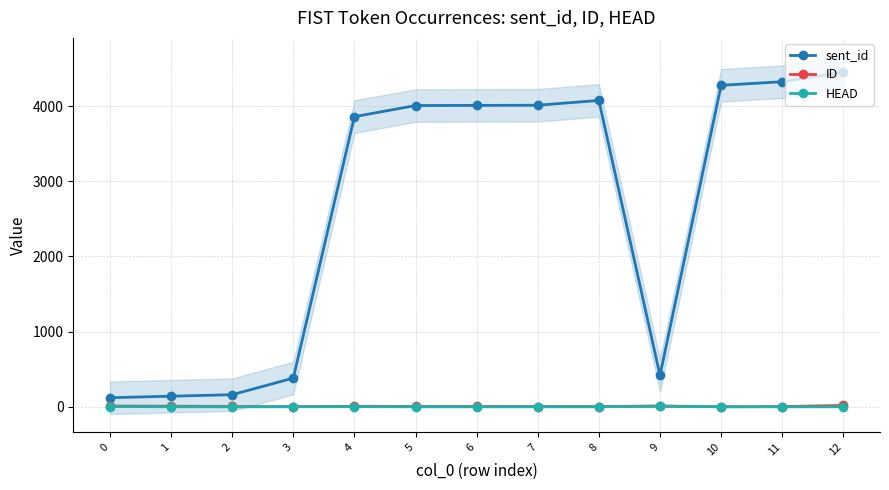

How many distinct data groups are displayed?

3